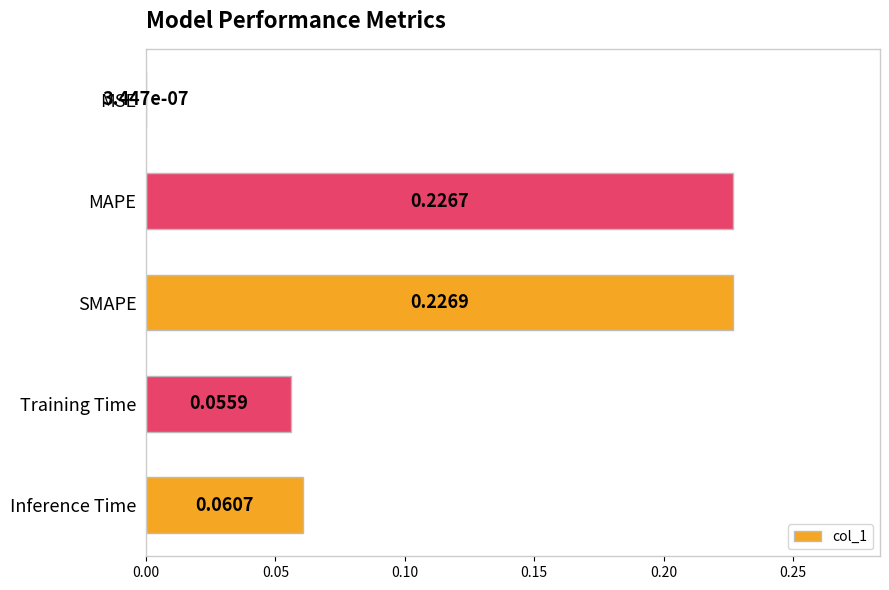

What is the sum of the values at SMAPE and Inference Time?

0.3